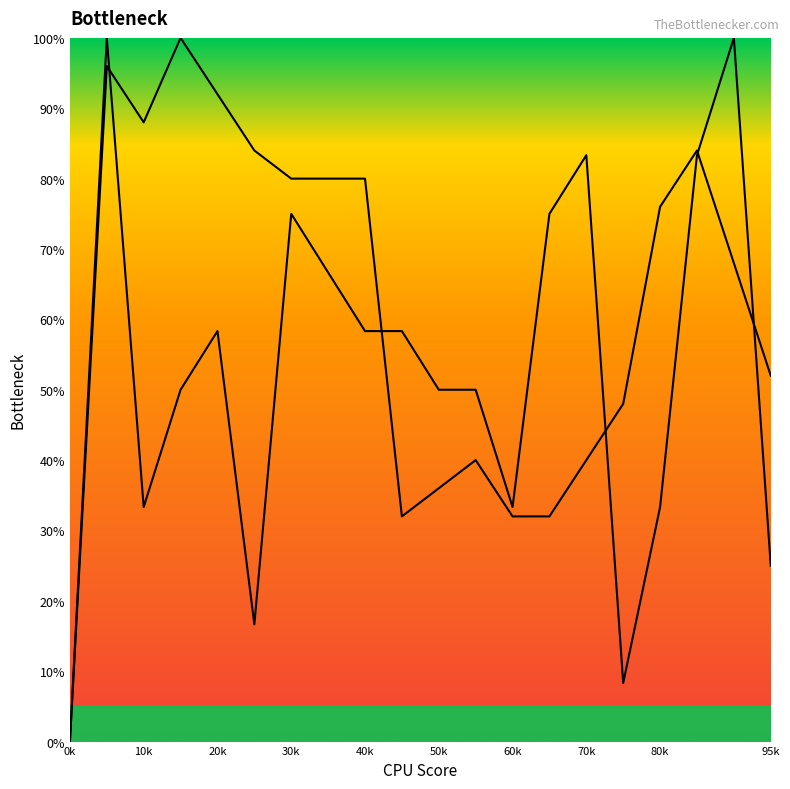

Is the value of DisposX at 17 greater than the value of DisposY at 7?

Yes